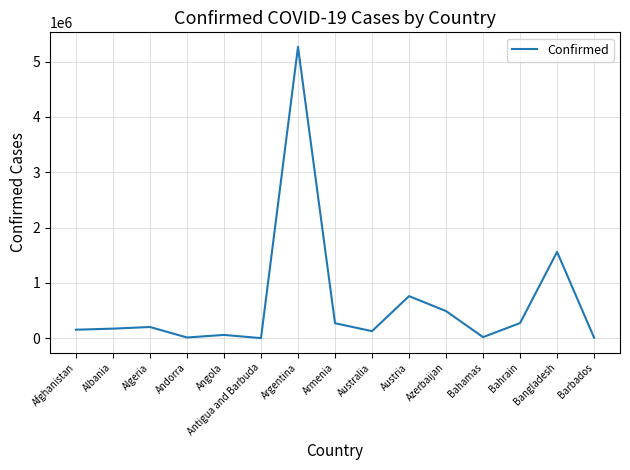

What is the change in value from Andorra to Azerbaijan?

+476888